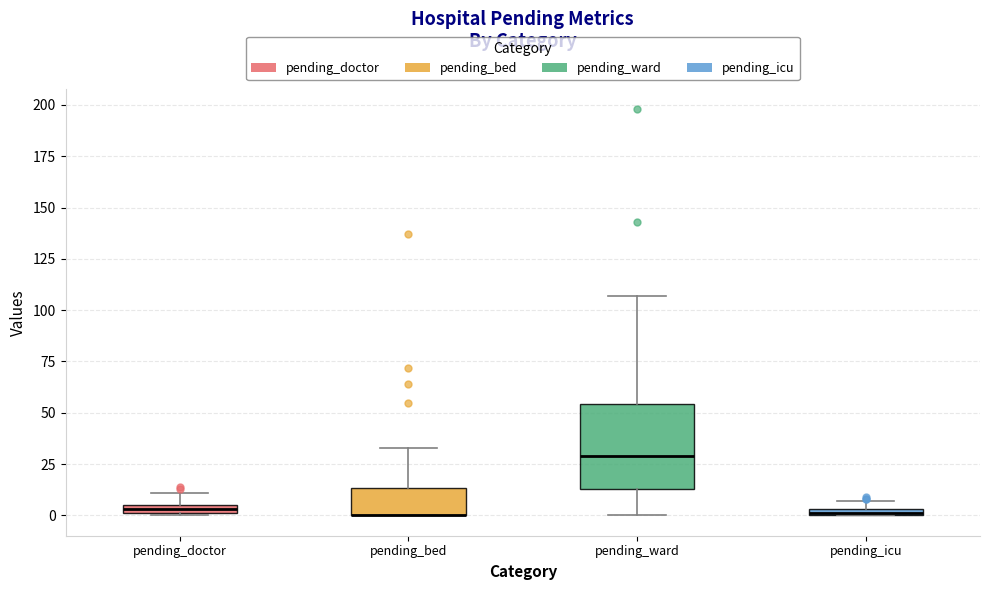

Where is the lower edge of the box for pending_doctor on the y-axis? The values are not printed on the chart, so give them approximately, as read against the axis.

0